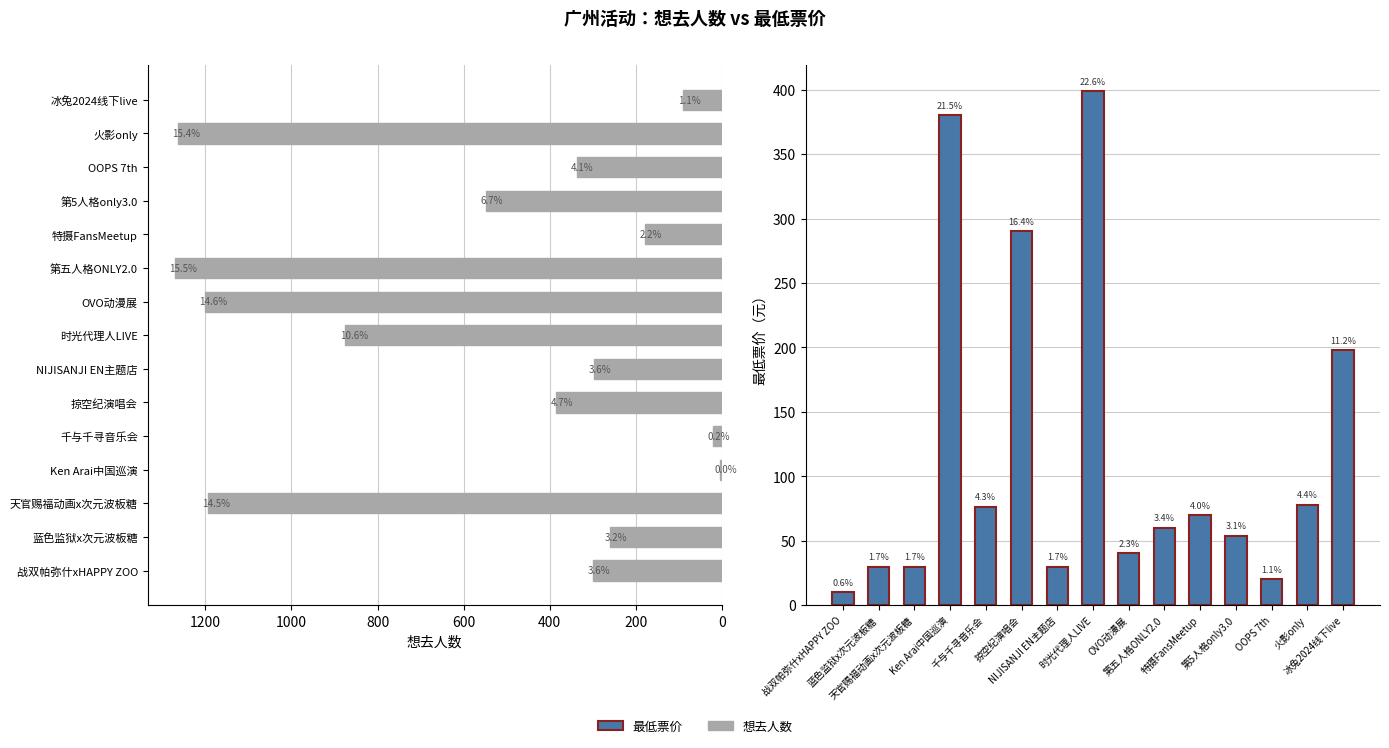

How many values in the 想去人数 series are below 337?

7